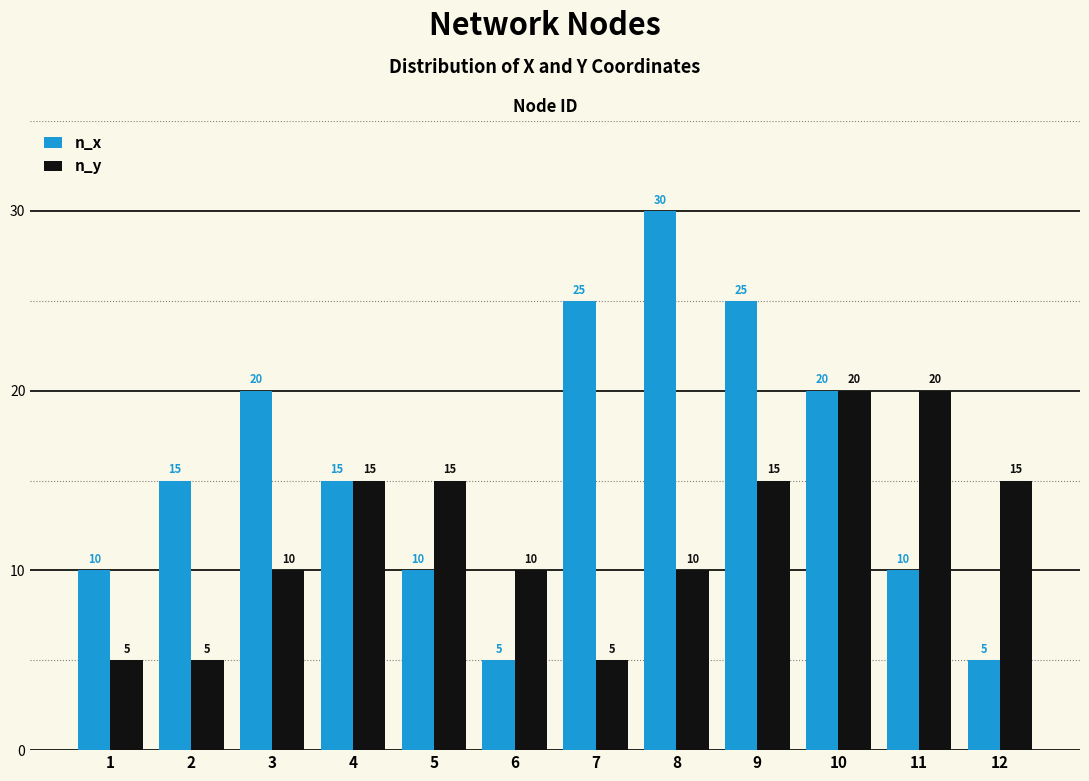

Is it true that n_y equals 8 at 1?

False